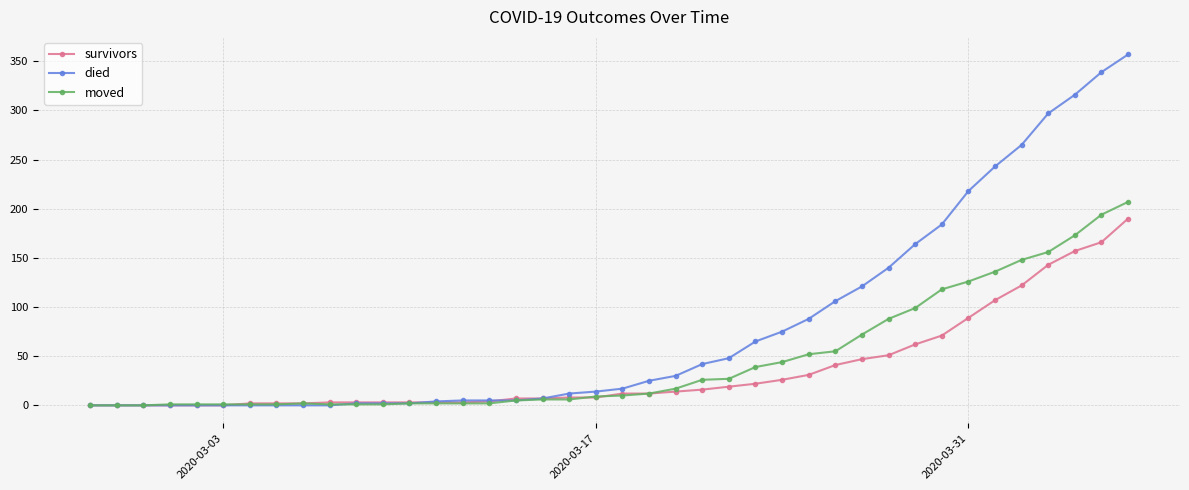

At how many categories does at least one series exceed 220?

6